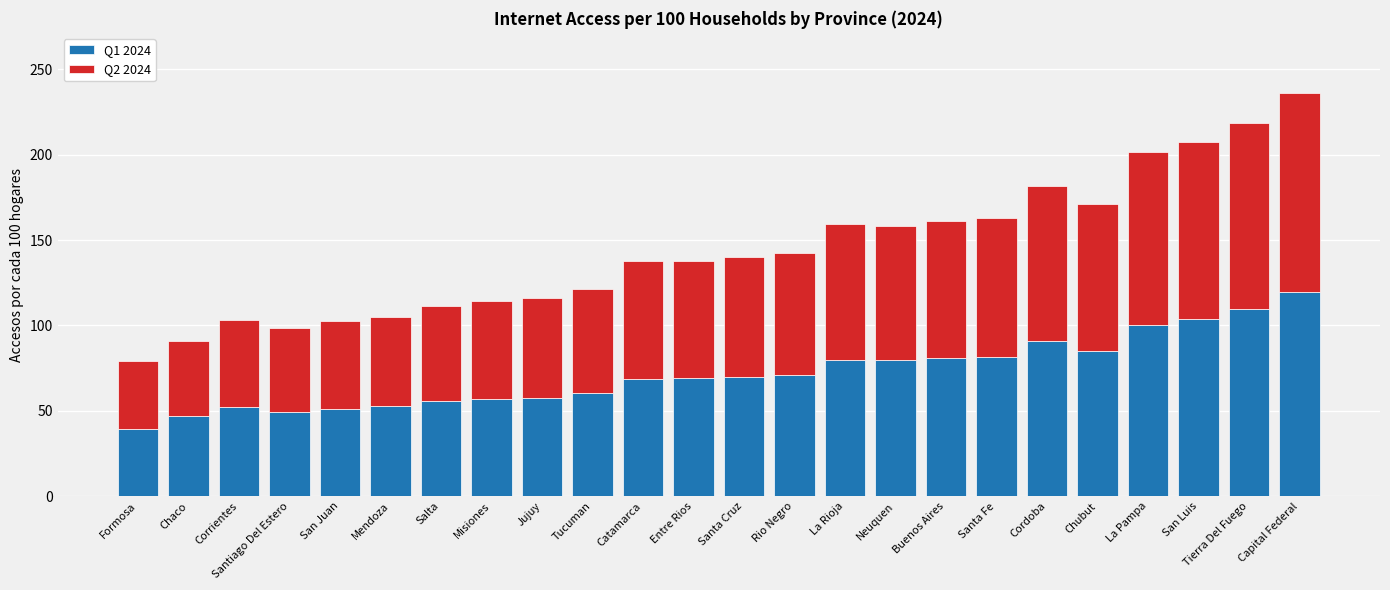

The Q1 2024 series shows 158.7 at La Pampa. True or false?

False